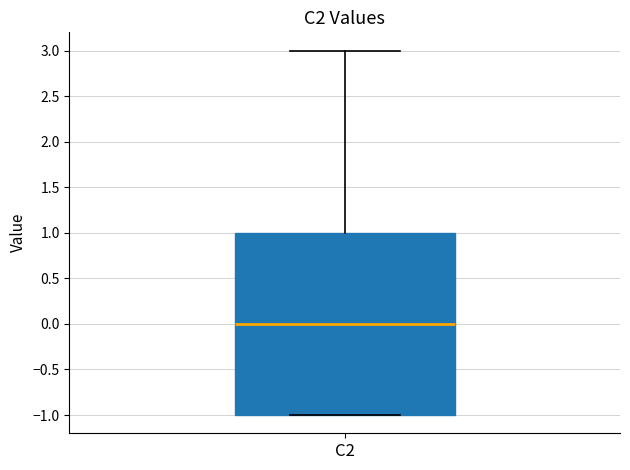

Transcribe this box plot: give where the median line is, the range the box spans, and where the two whiskers end, as read against the y-axis. The values are not printed on the chart, so give them approximately, as read against the axis.

median 0, box -1 to 1, whiskers -1 to 3